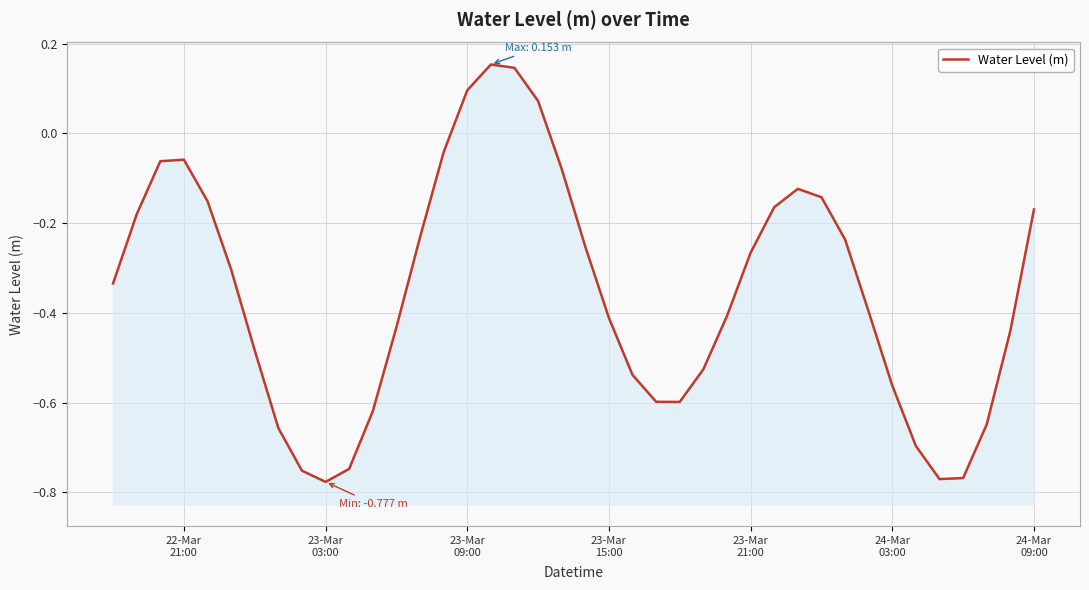

What is the smallest value displayed?

-0.8